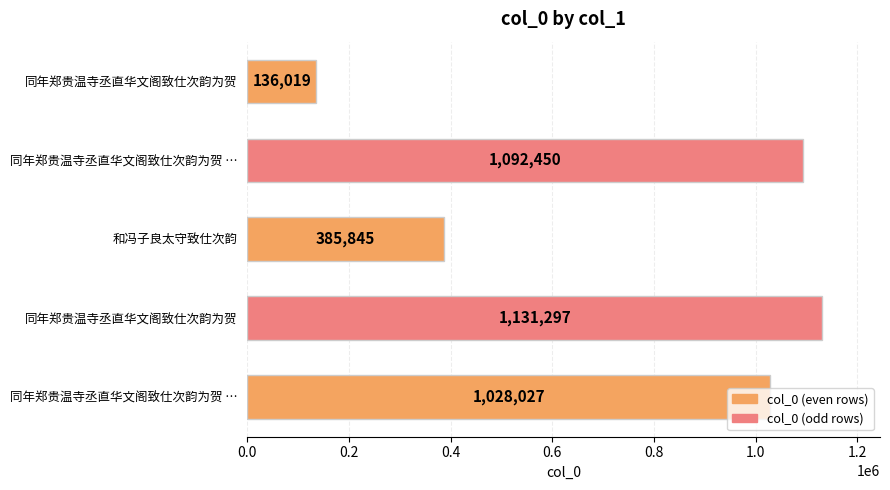

How many bars are there in total?

5